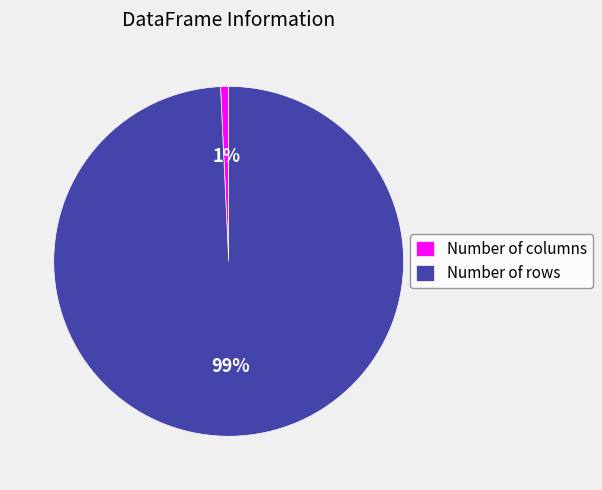

To the nearest percent, what is the average slice percentage?

50%